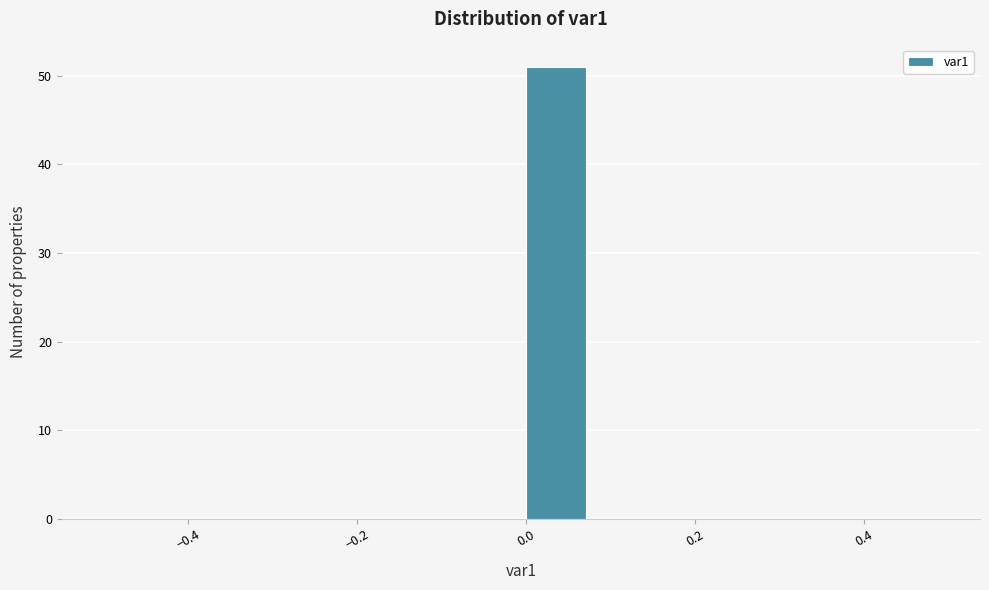

Over which range of the x-axis is the bar tallest?

0.00 to 0.08